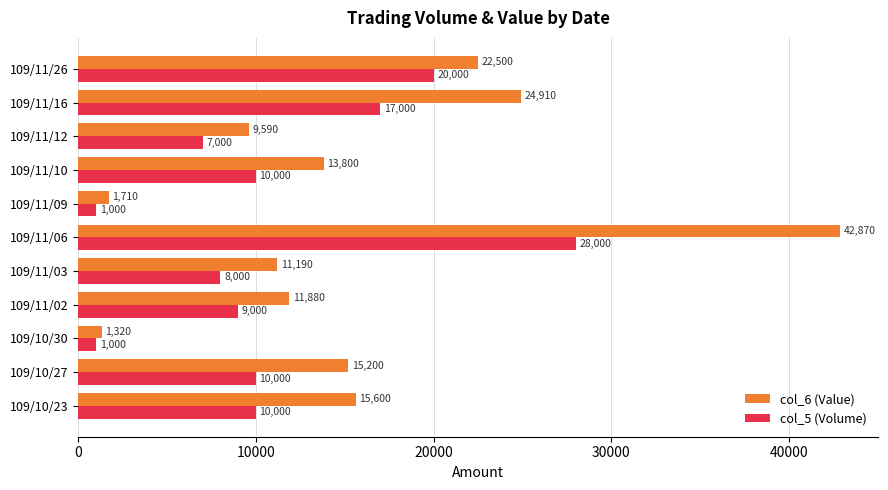

List the labels in order of col_6 (Value) value, largest first.

109/11/06, 109/11/16, 109/11/26, 109/10/23, 109/10/27, 109/11/10, 109/11/02, 109/11/03, 109/11/12, 109/11/09, 109/10/30